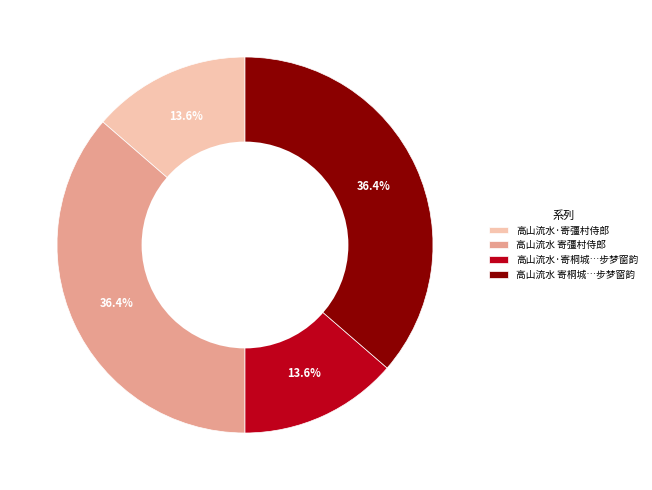

Does 高山流水·寄桐城…步梦窗韵 account for over 50% of the chart?

No